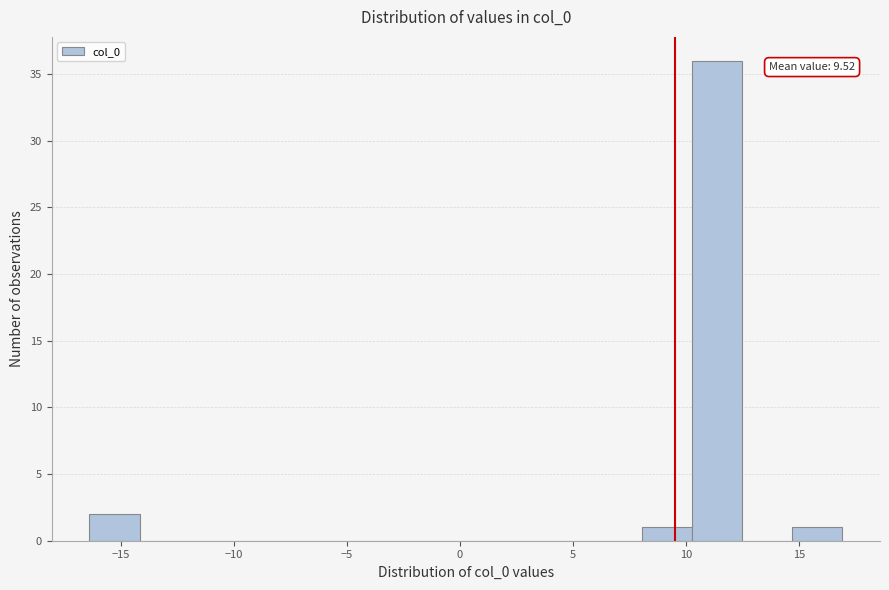

Over which range of the x-axis is the bar tallest?

10.5 to 12.5